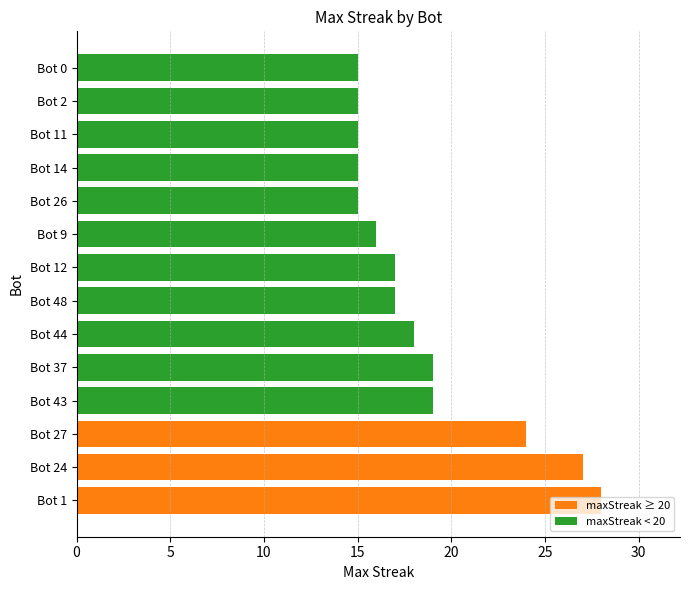

The value at Bot 11 is 8. True or false?

False